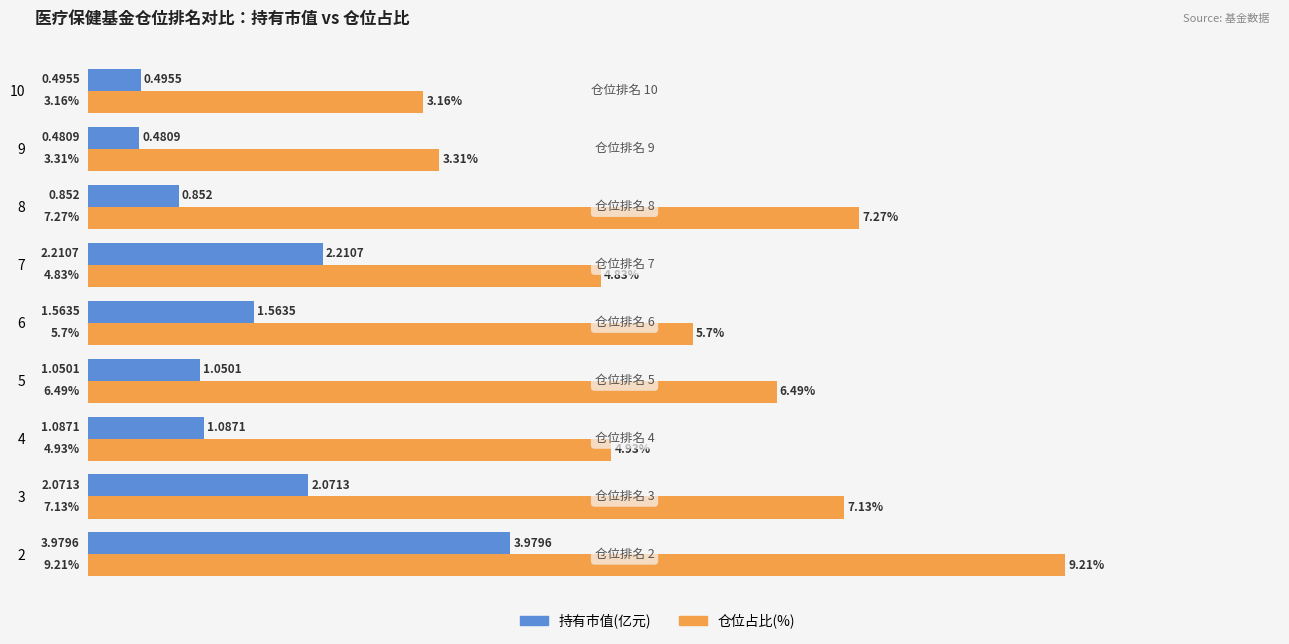

What are all the series names shown in the legend?

持有市值(亿元), 仓位占比(%)